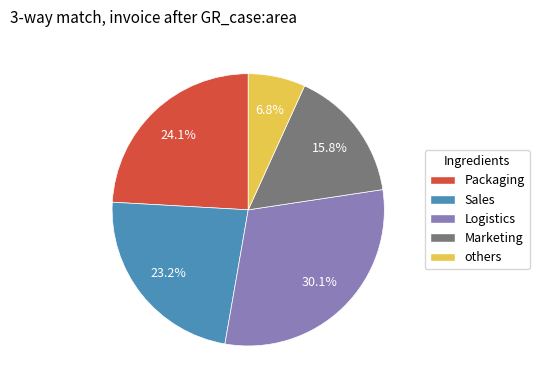

Which slice is the smallest?

others